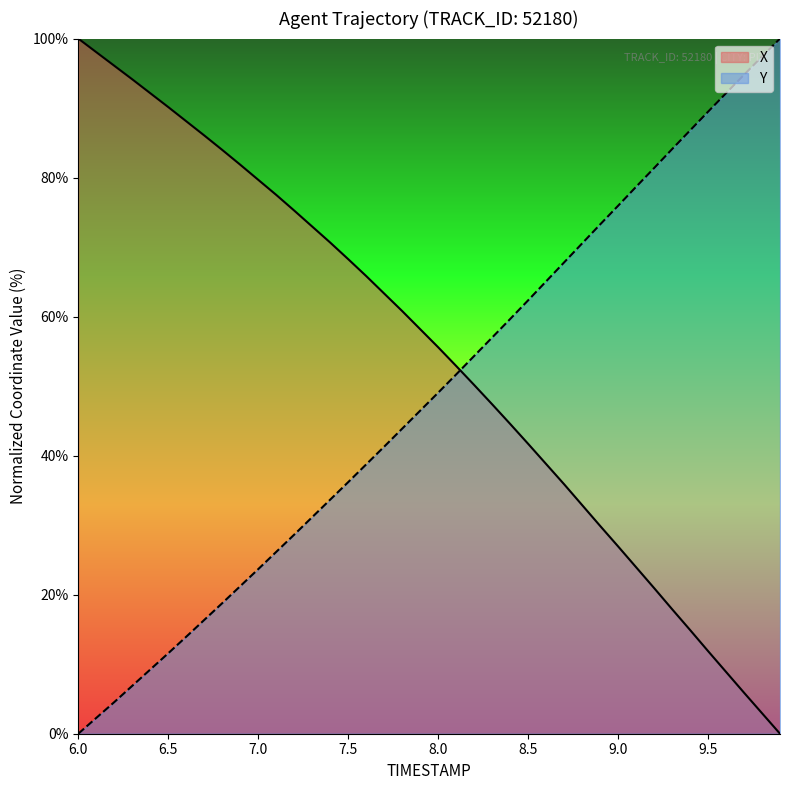

Reading left to right, list all the values displayed in this chart.

X: 100.0	98.0	96.1	94.1	92.1	90.1	88.1	86.1	84.0	81.9	79.7	77.5	75.3	73.0	70.7	68.3	65.8	63.3	60.8	58.2	55.6	52.9	50.2	47.4	44.6	41.7	38.8	35.9	32.9	29.9	27.0	24.0	21.0	17.9	14.9	11.9	8.9	5.9	3.0	0.0
Y: 0.0	2.3	4.5	6.9	9.2	11.6	14.0	16.4	18.8	21.2	23.7	26.2	28.6	31.2	33.7	36.2	38.7	41.3	43.9	46.5	49.1	51.7	54.3	57.0	59.7	62.3	65.1	67.8	70.5	73.3	75.9	78.7	81.4	84.1	86.8	89.5	92.1	94.8	97.4	100.0